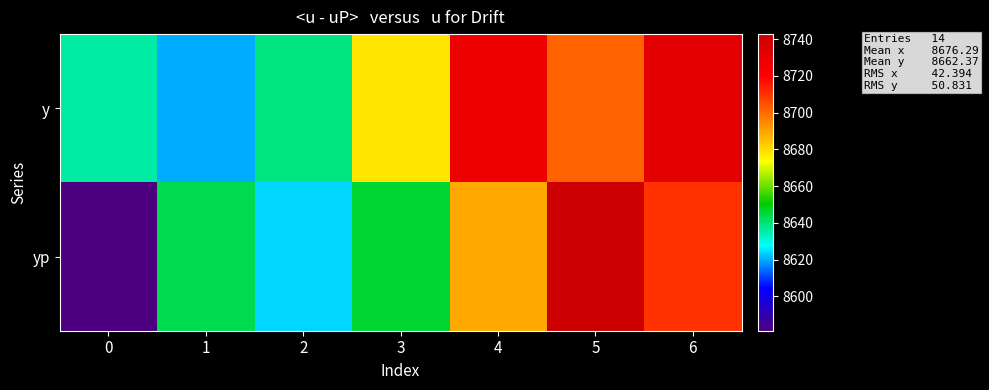

Reading left to right, list all the values displayed in this chart.

y: 0=8636.0	1=8620.0	2=8638.8	3=8678.0	4=8727.2	5=8701.6	6=8732.4
yp: 0=8581.4	1=8643.4	2=8624.2	3=8645.9	4=8689.1	5=8742.7	6=8710.0